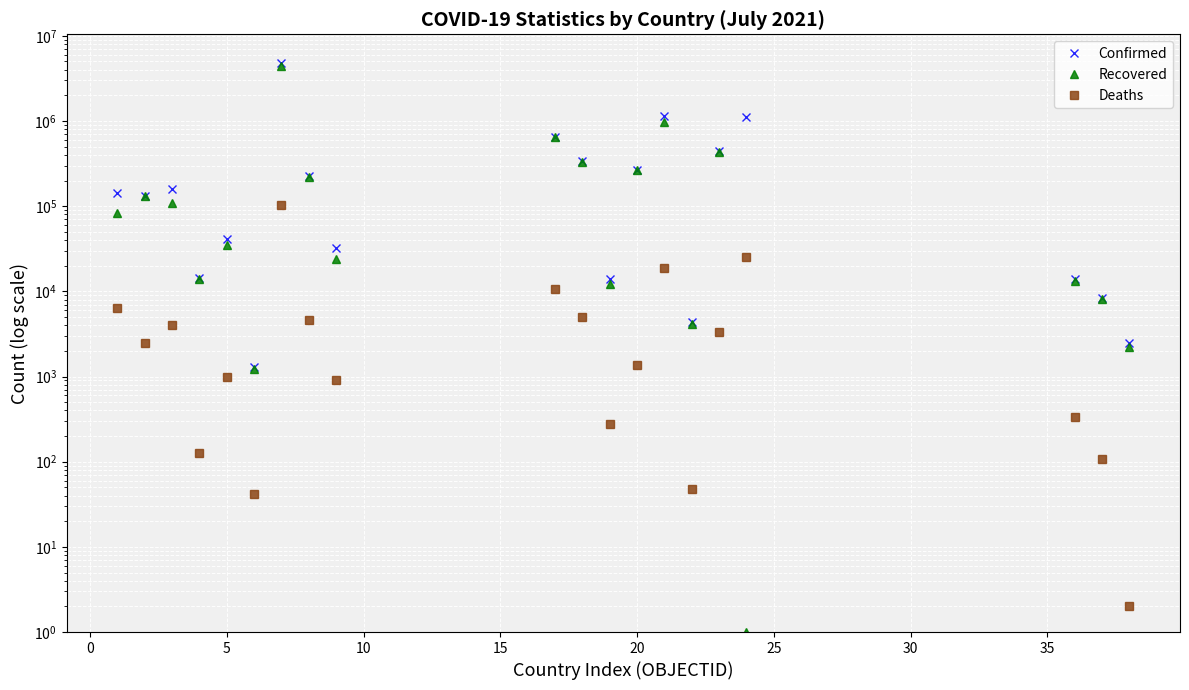

At how many categories does at least one series exceed 3684985?

1